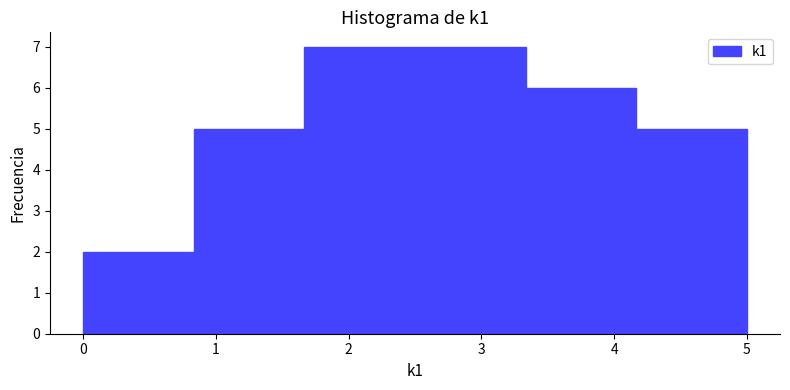

Reading left to right, transcribe this chart: for each bar, give the range it covers on the x-axis and its height. Neither the bar edges nor the heights are printed on the chart, so give them approximately, as read against the axes.

0.0 to 0.8: 2
0.8 to 1.7: 5
1.7 to 2.5: 7
2.5 to 3.3: 7
3.3 to 4.2: 6
4.2 to 5.0: 5